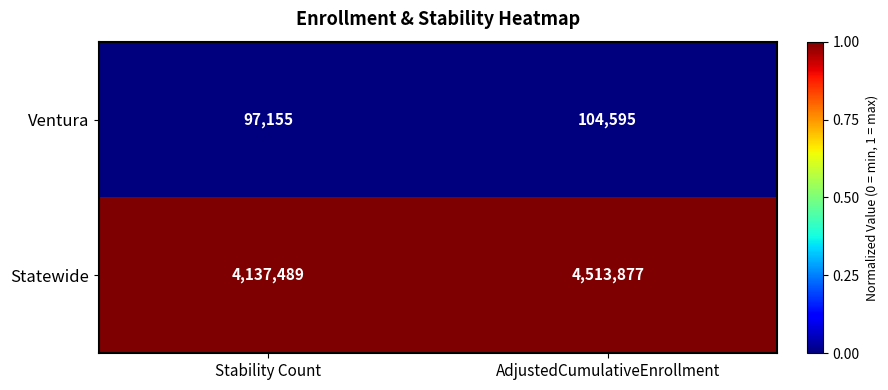

At AdjustedCumulativeEnrollment, list the series in order from largest to smallest.

Statewide, Ventura